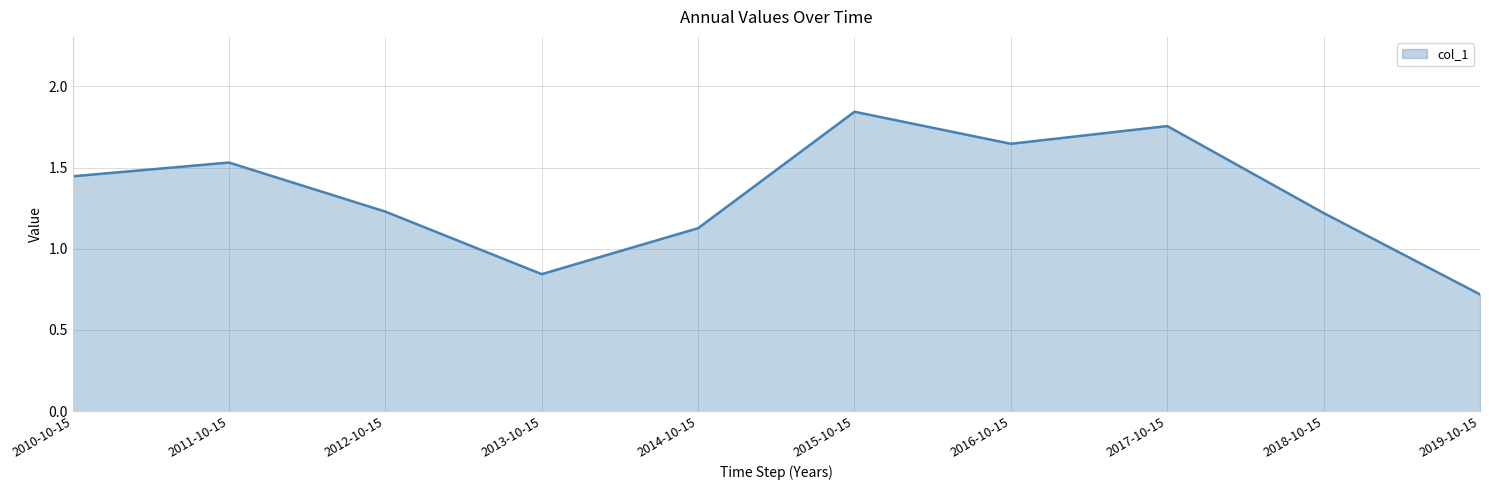

The value at 2018-10-15 is 1.2. True or false?

True